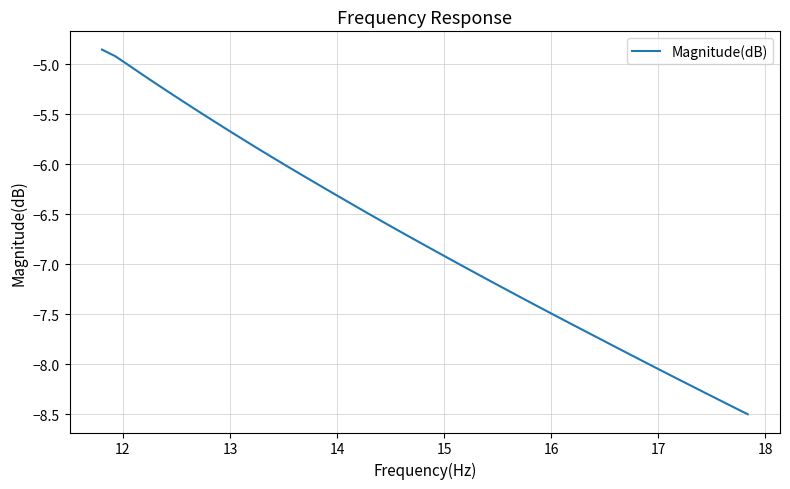

How many values exceed -6?

13